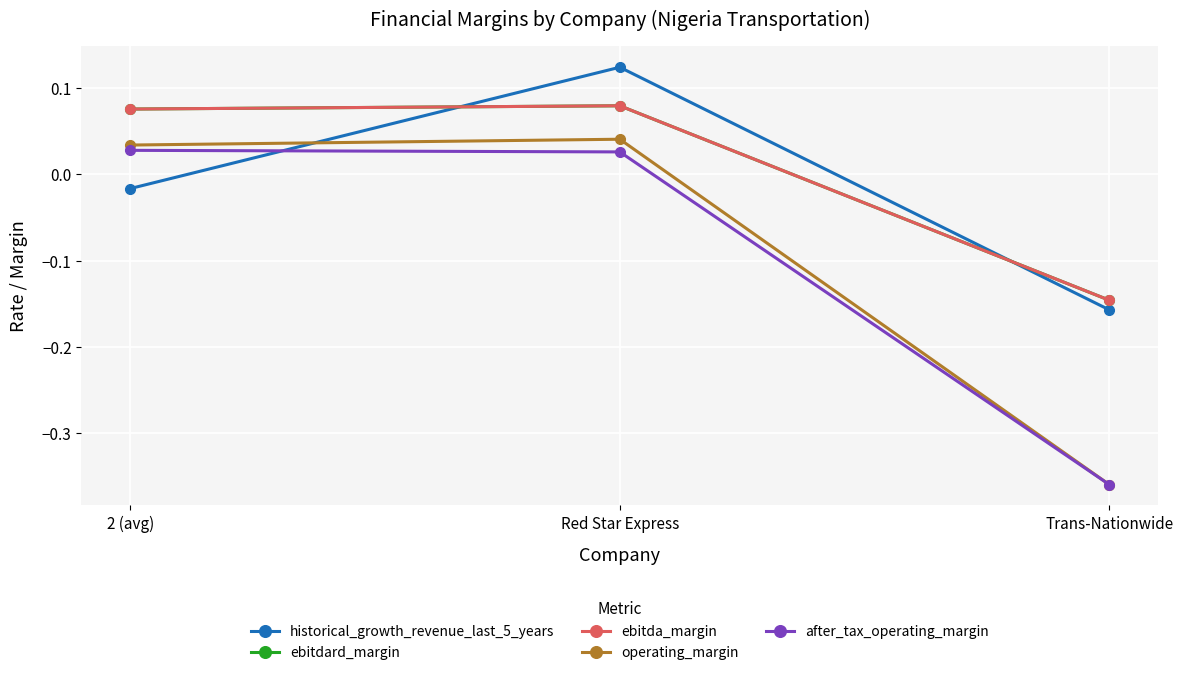

Reading left to right, transcribe all the data shown in this chart.

historical_growth_revenue_last_5_years: 2 (avg)=-0.0	Red Star Express=0.1	Trans-Nationwide=-0.2
ebitdard_margin: 2 (avg)=0.1	Red Star Express=0.1	Trans-Nationwide=-0.1
ebitda_margin: 2 (avg)=0.1	Red Star Express=0.1	Trans-Nationwide=-0.1
operating_margin: 2 (avg)=0.0	Red Star Express=0.0	Trans-Nationwide=-0.4
after_tax_operating_margin: 2 (avg)=0.0	Red Star Express=0.0	Trans-Nationwide=-0.4